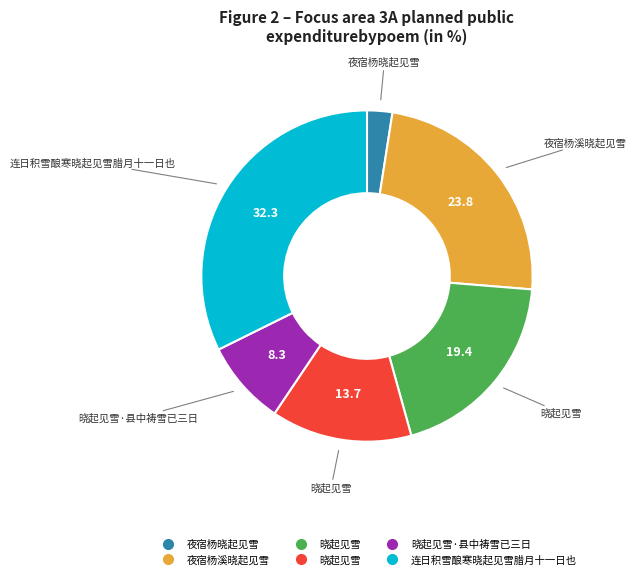

Does any single category account for the majority?

No